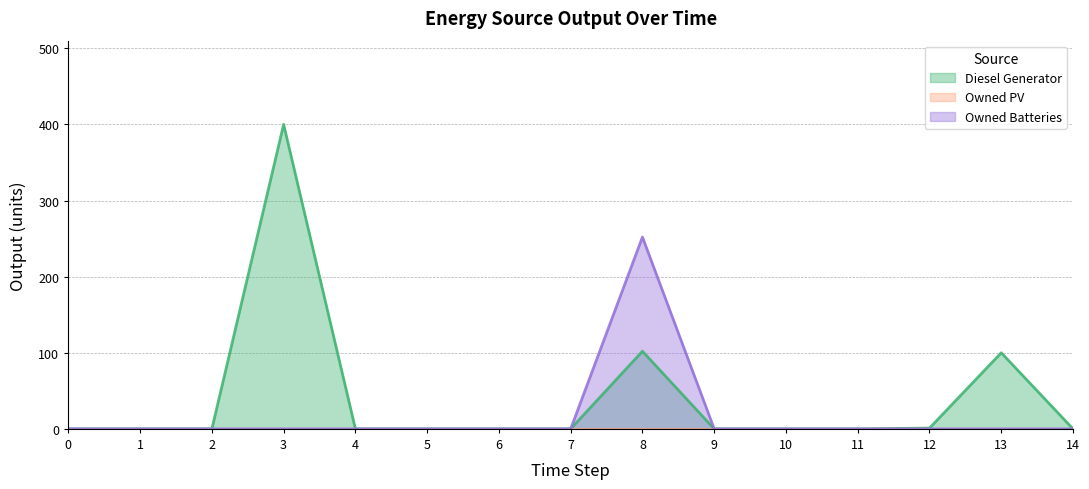

What is the value of the Diesel Generator point at the 13th from the left?

1